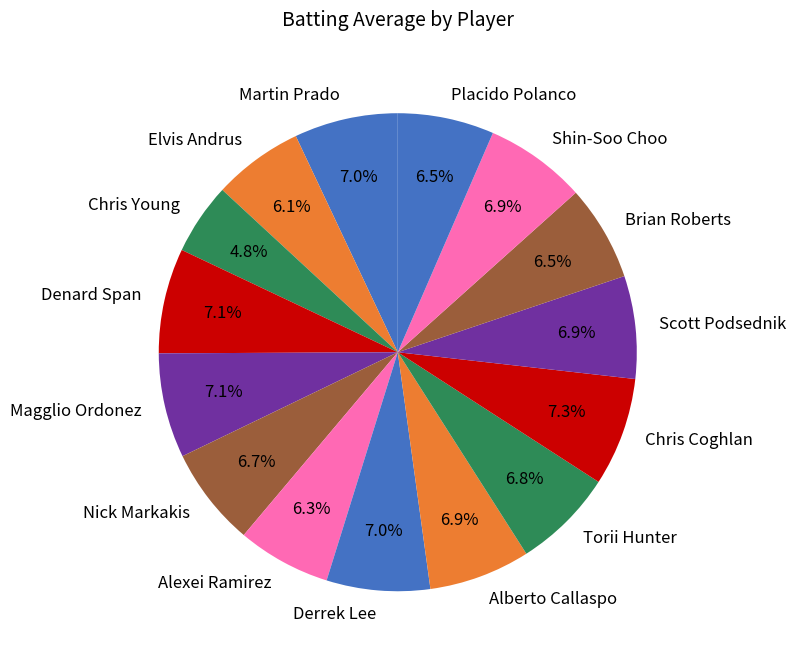

Is there a majority slice in this chart?

No